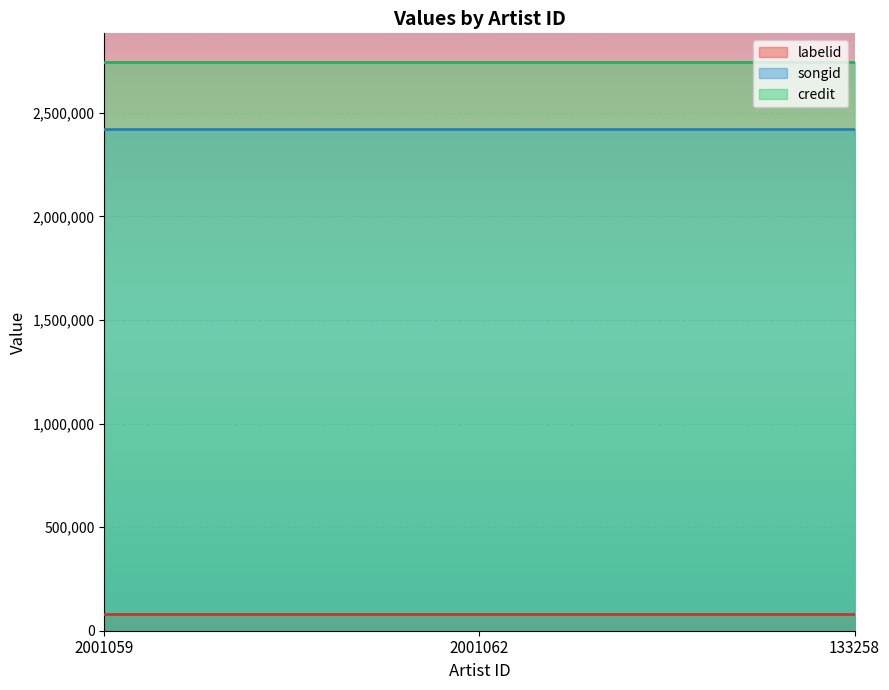

At how many categories does at least one series exceed 1843718?

3